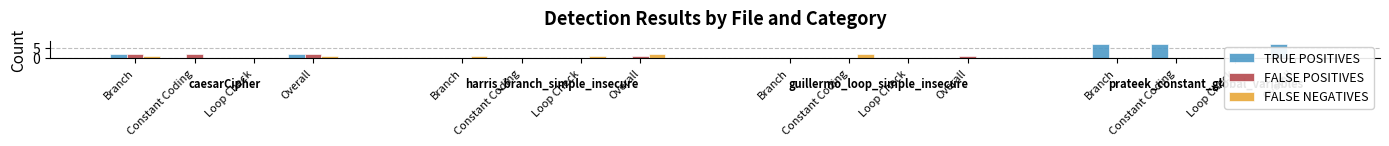

The FALSE POSITIVES series shows -1 at Branch. True or false?

False